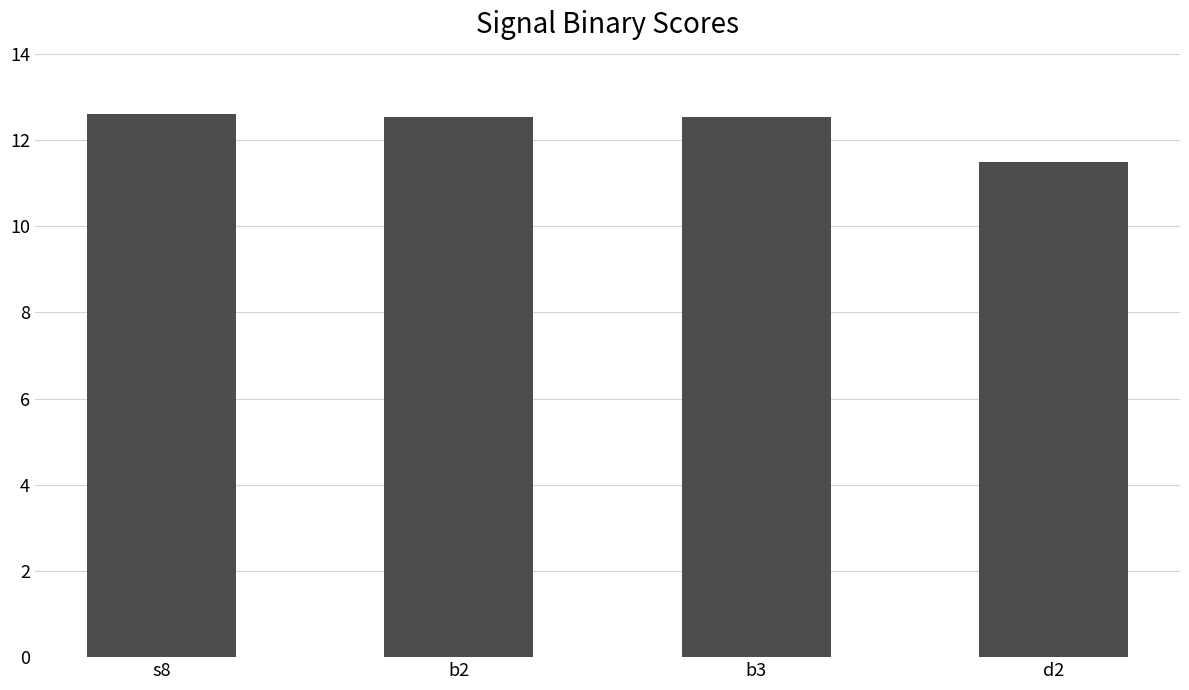

What is the label of the 4th bar from the left?

d2